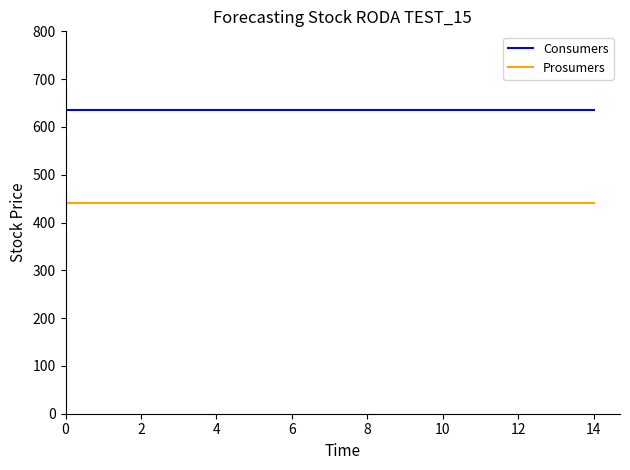

True or false: Consumers and Prosumers cross at least once.

False